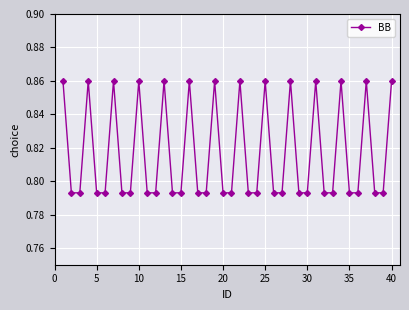

True or false: the data has more than 1 interior local peaks.

True